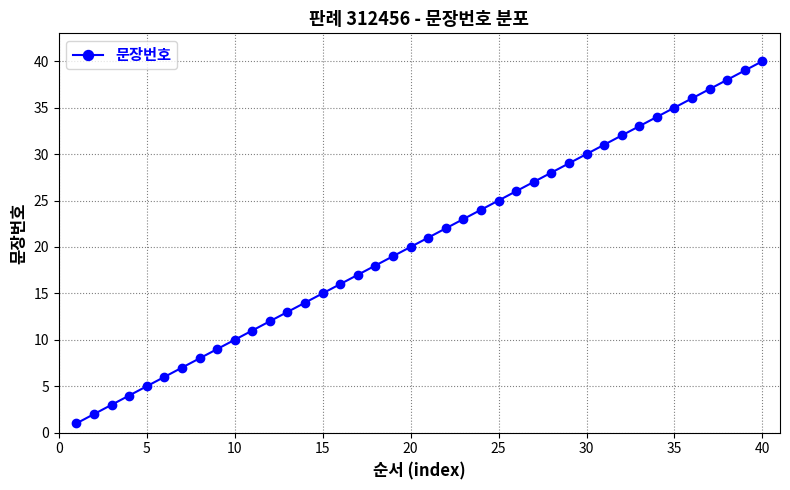

How many values are below 21?

20